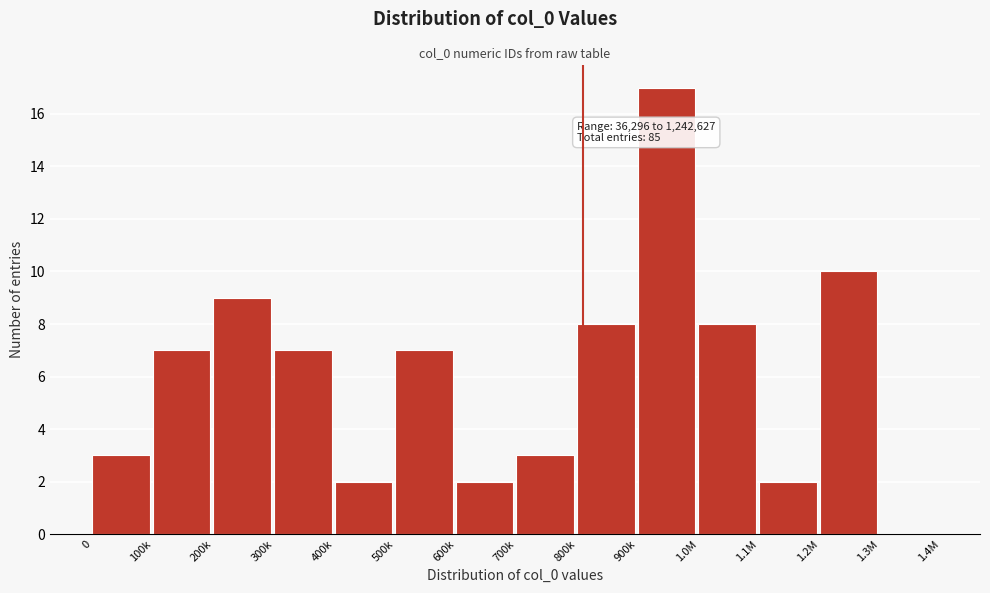

Reading left to right, transcribe all the data shown in this chart.

0=3	100k=7	200k=9	300k=7	400k=2	500k=7	600k=2	700k=3	800k=8	900k=17	1.0M=8	1.1M=2	1.2M=10	1.3M=0